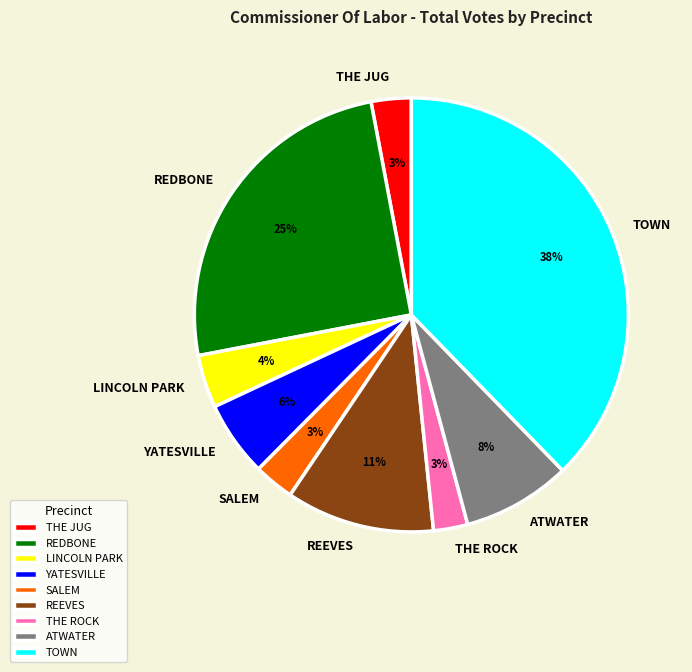

What percentage is the THE JUG slice, to the nearest percent?

3%